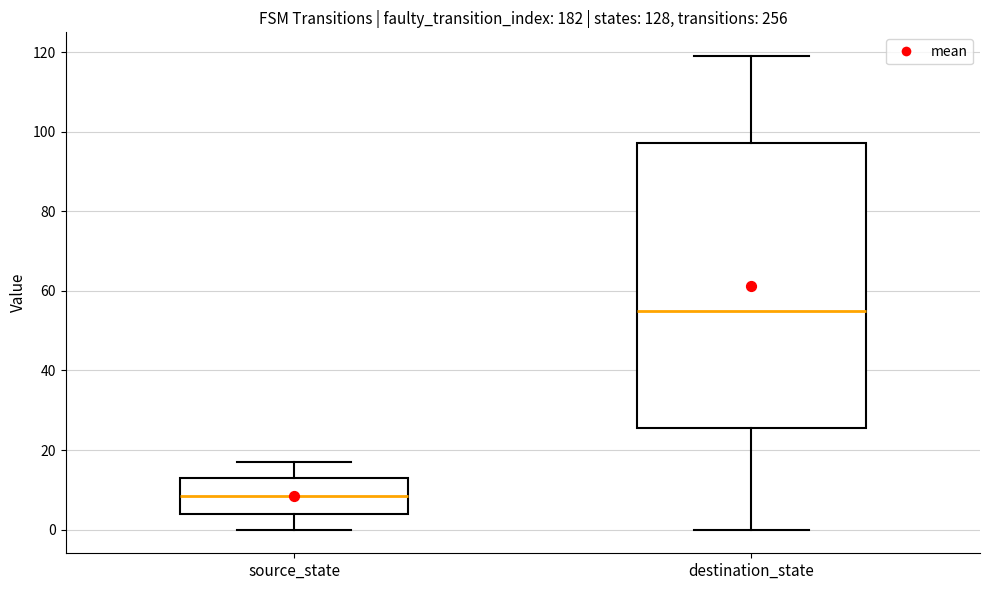

Reading left to right, read every box against the y-axis: the position of its median line, the range the box covers, and the ends of its whiskers. The values are not printed on the chart, so give them approximately, as read against the axis.

source_state: median 8, box 4 to 14, whiskers 0 to 18
destination_state: median 56, box 26 to 98, whiskers 0 to 120